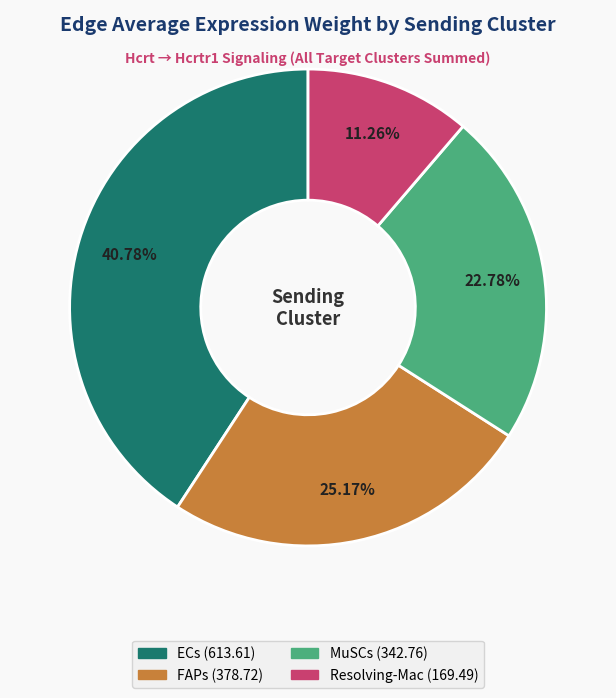

Count the number of slices in the pie.

4